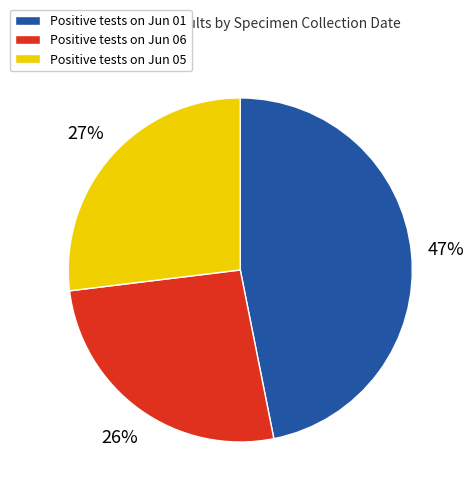

What is the largest slice in the pie chart?

Positive tests on Jun 01